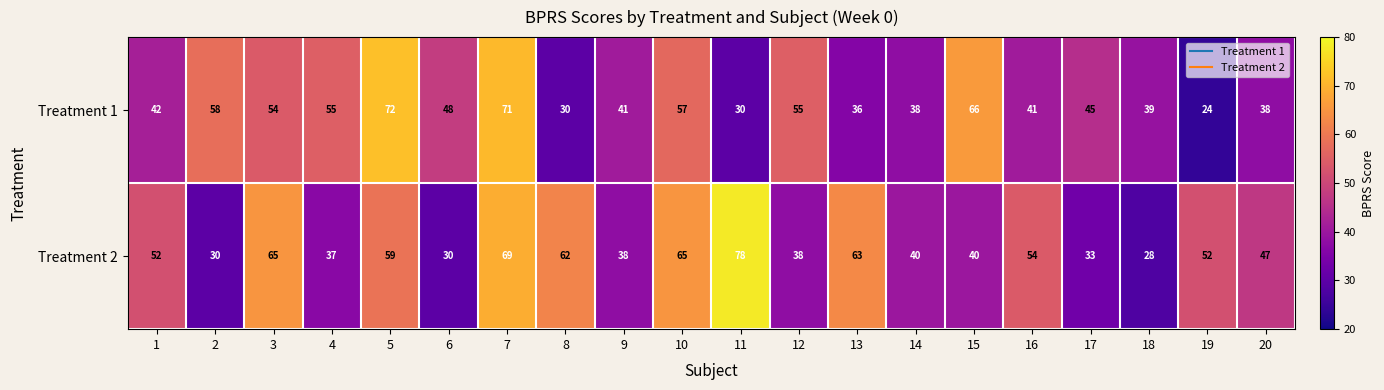

What is the sum of the Treatment 2 values at 7 and 20?

116